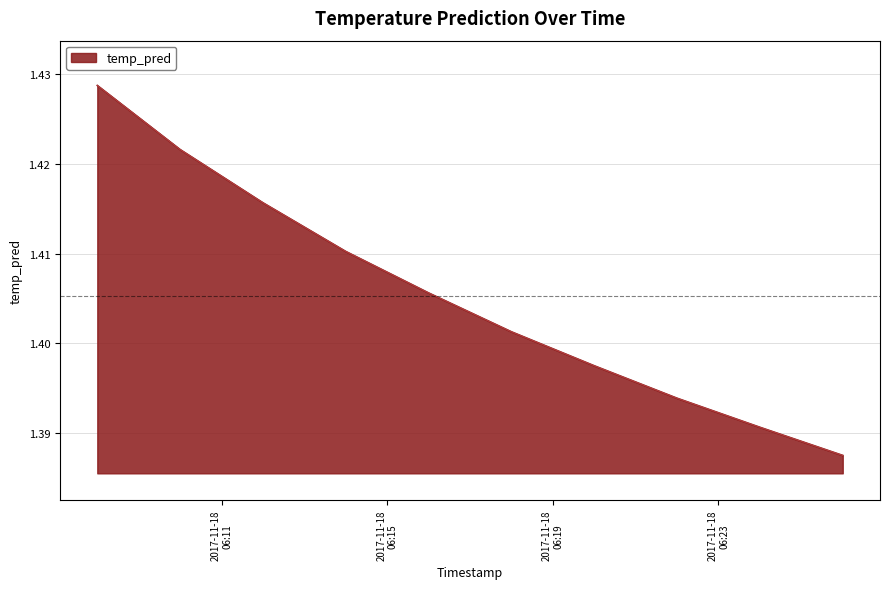

Does the chart display data point markers on the line(s)?

No